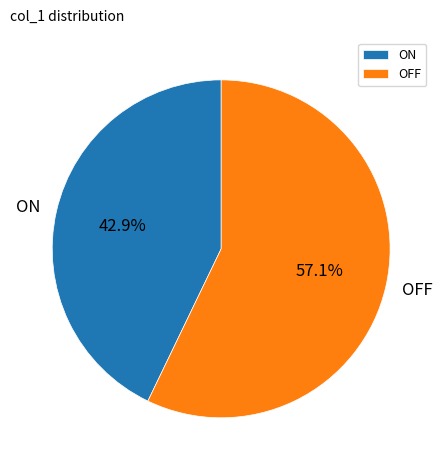

Which has a higher value, OFF or ON?

OFF